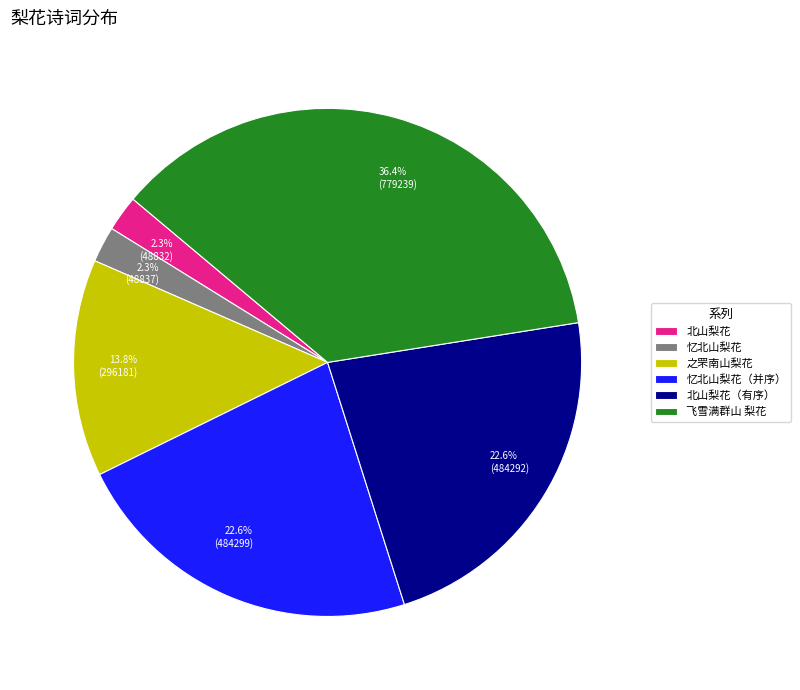

Which slice is the largest?

飞雪满群山 梨花